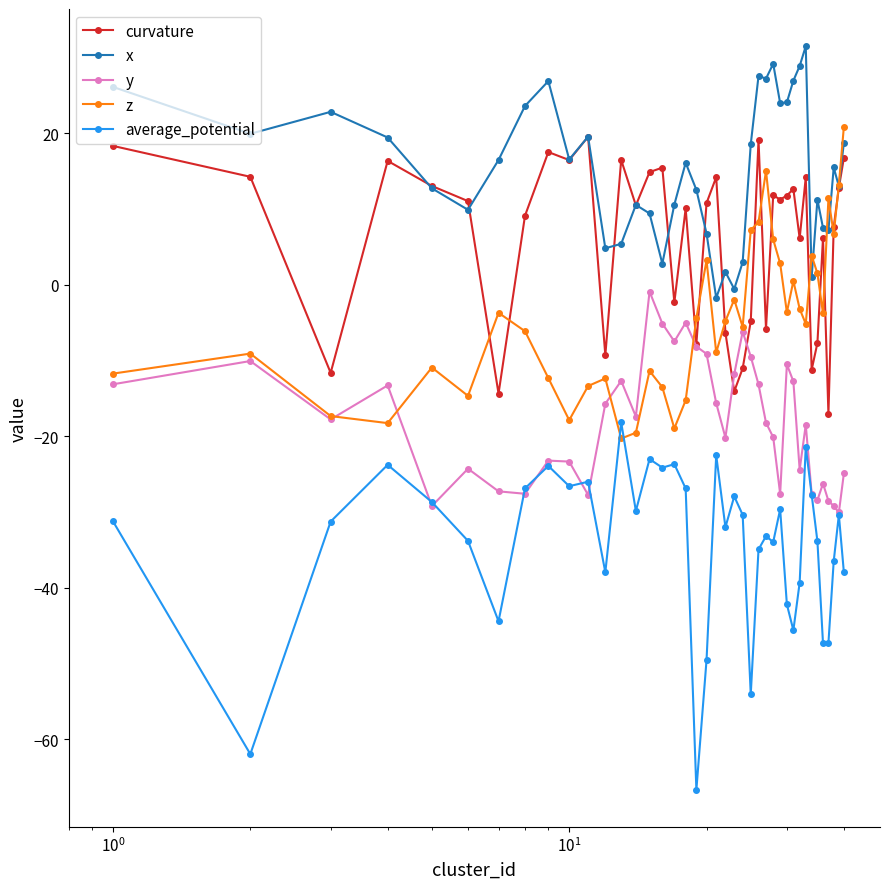

Rank the series by their average value, from lowest to highest.

average_potential, y, z, curvature, x